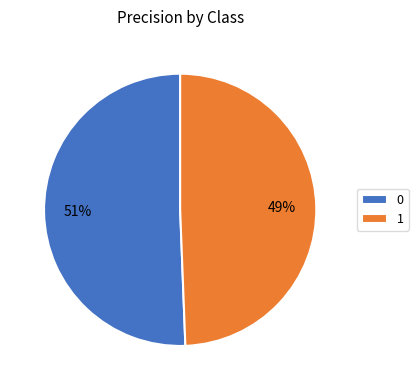

To the nearest percent, what portion does 1 represent?

49%